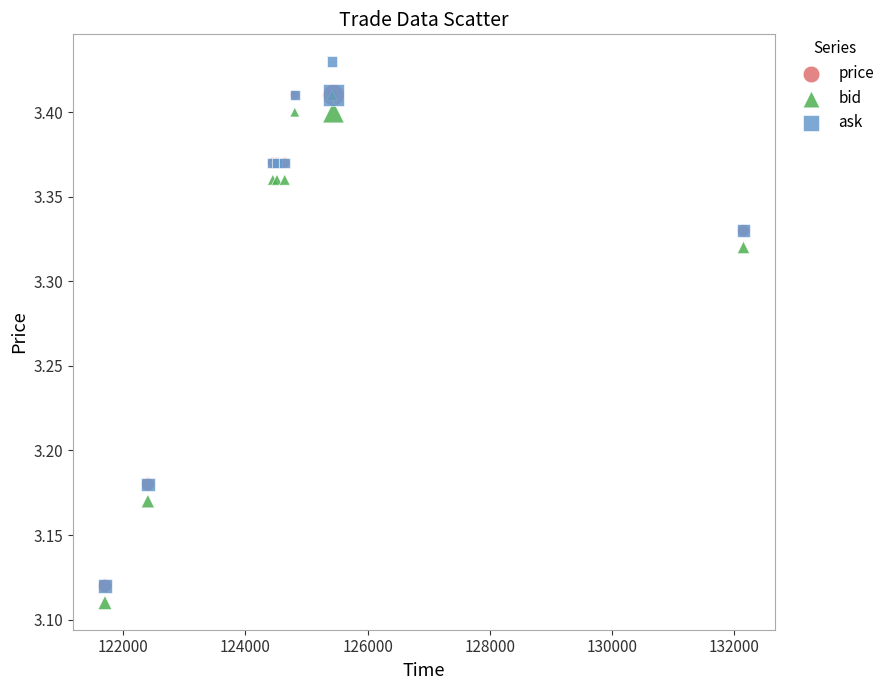

What are all the series names shown in the legend?

price, bid, ask